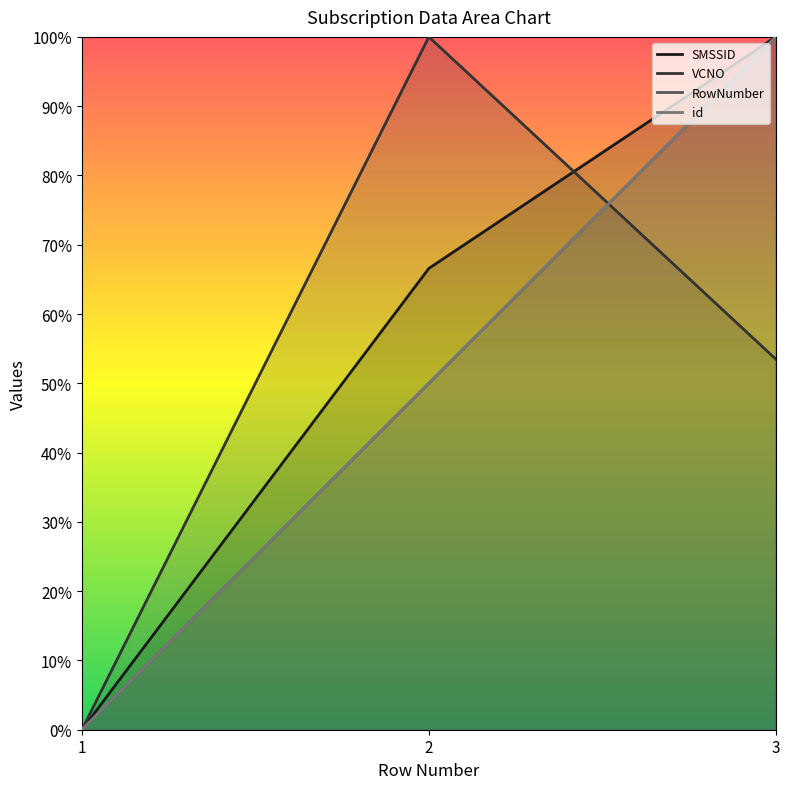

What is the difference between the highest and lowest values at 3?

0.5